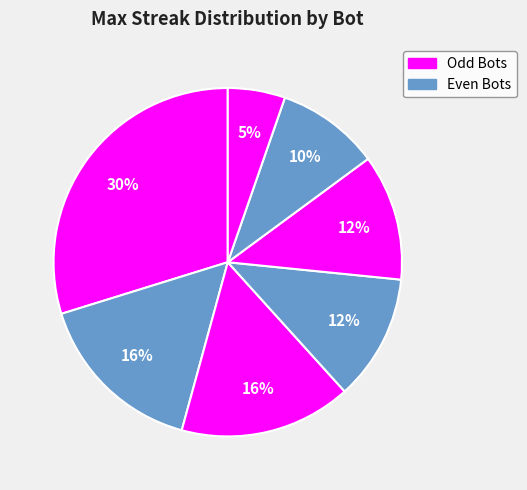

How many segments does this pie chart have?

7